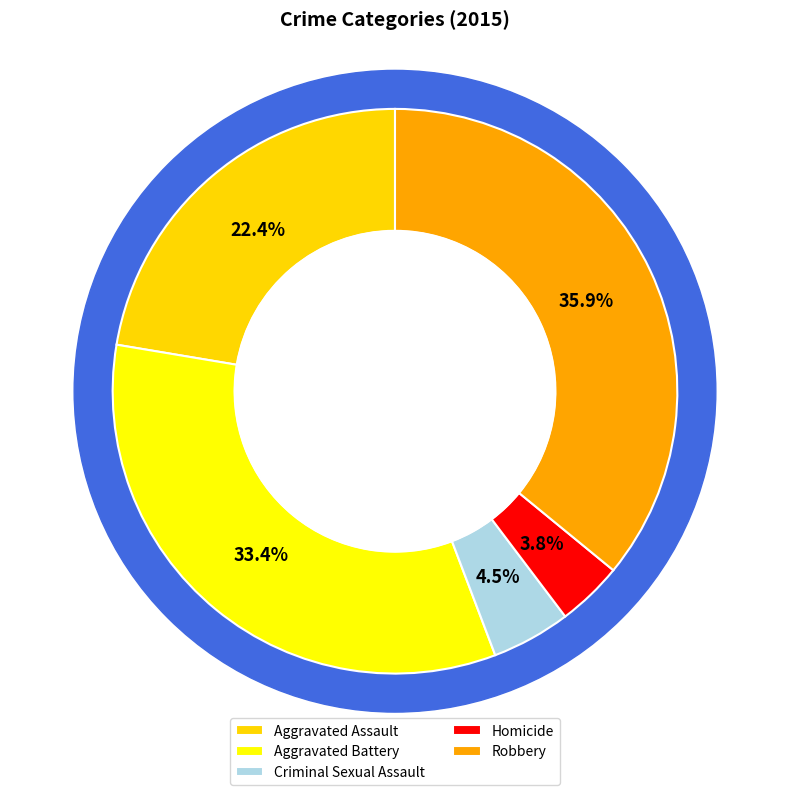

To the nearest percent, what percentage of the pie is Criminal Sexual Assault?

5%